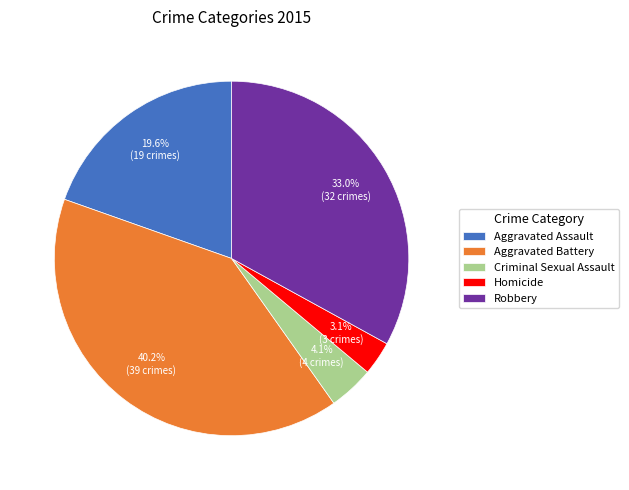

To the nearest percent, what is the combined percentage of Robbery and Criminal Sexual Assault?

37%